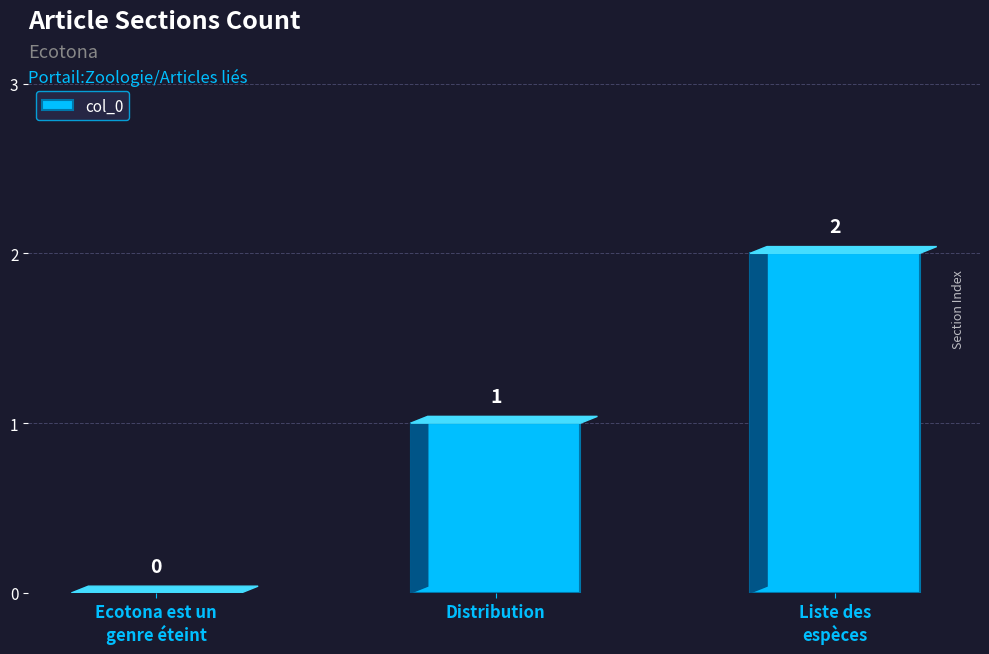

What is the greatest value displayed?

2